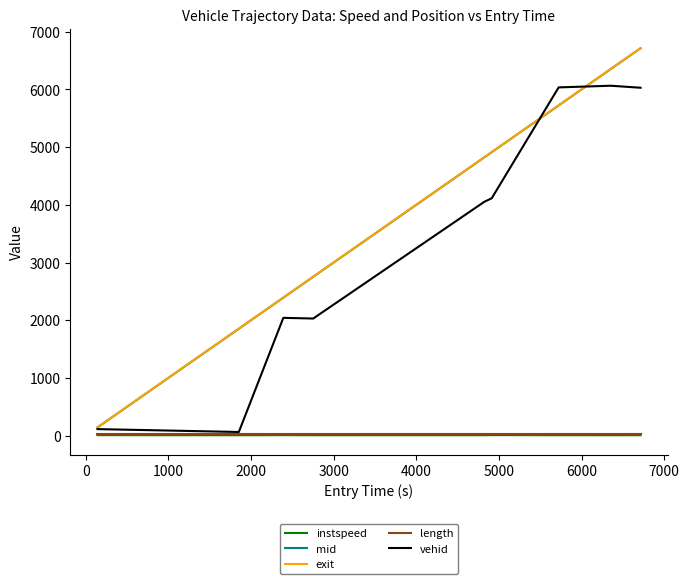

At how many categories does at least one series exceed 460?

8